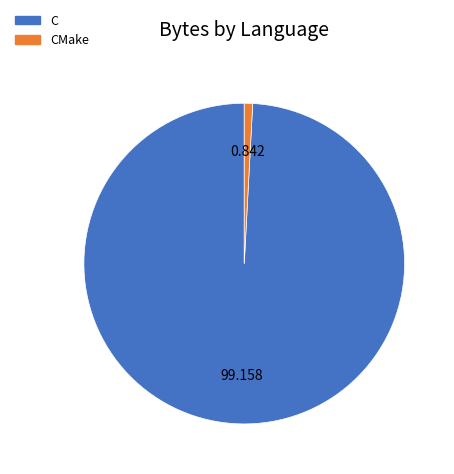

Is there a majority slice in this chart?

Yes